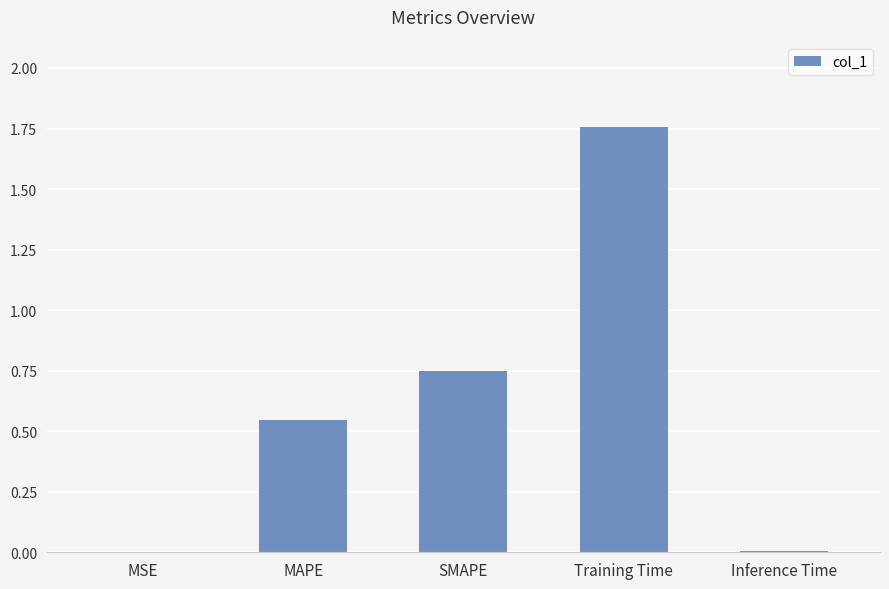

The value at MAPE is 0.3. True or false?

False